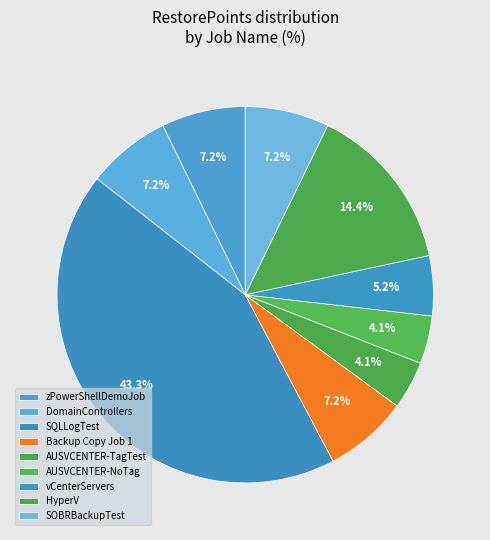

What percentage is the SOBRBackupTest slice, to the nearest percent?

7%